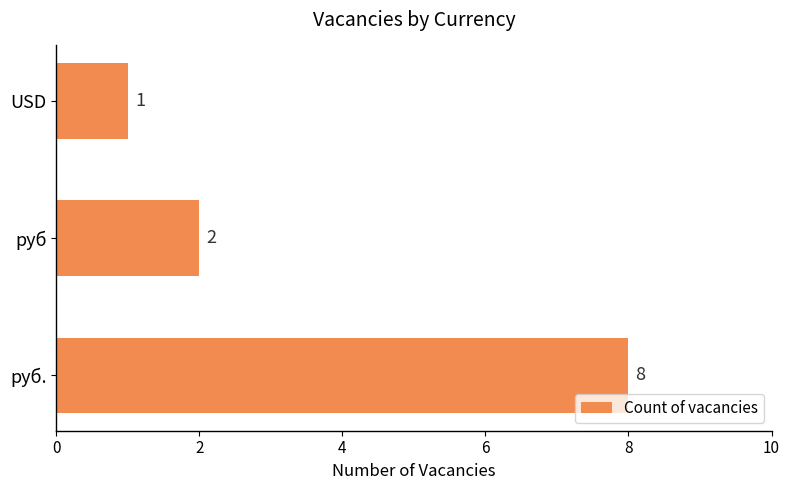

What is the greatest value displayed?

8